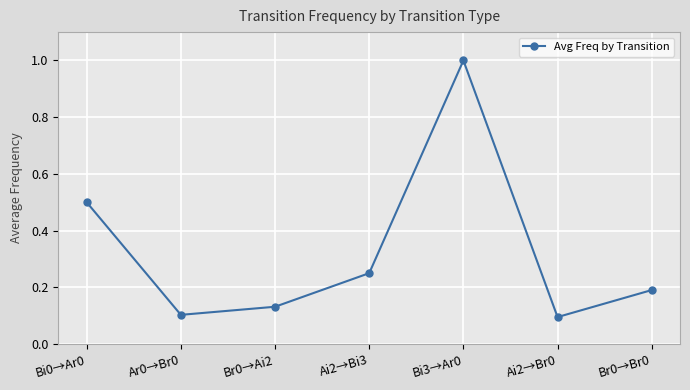

The value at Ai2→Bi3 is 0.4. True or false?

False